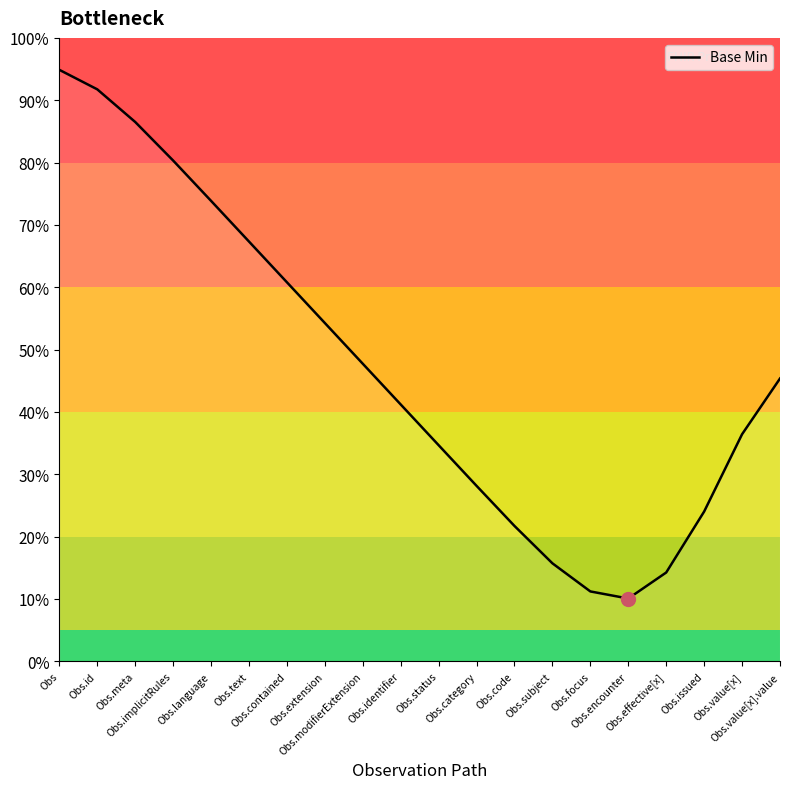

What is the difference between the maximum and minimum values?

84.8